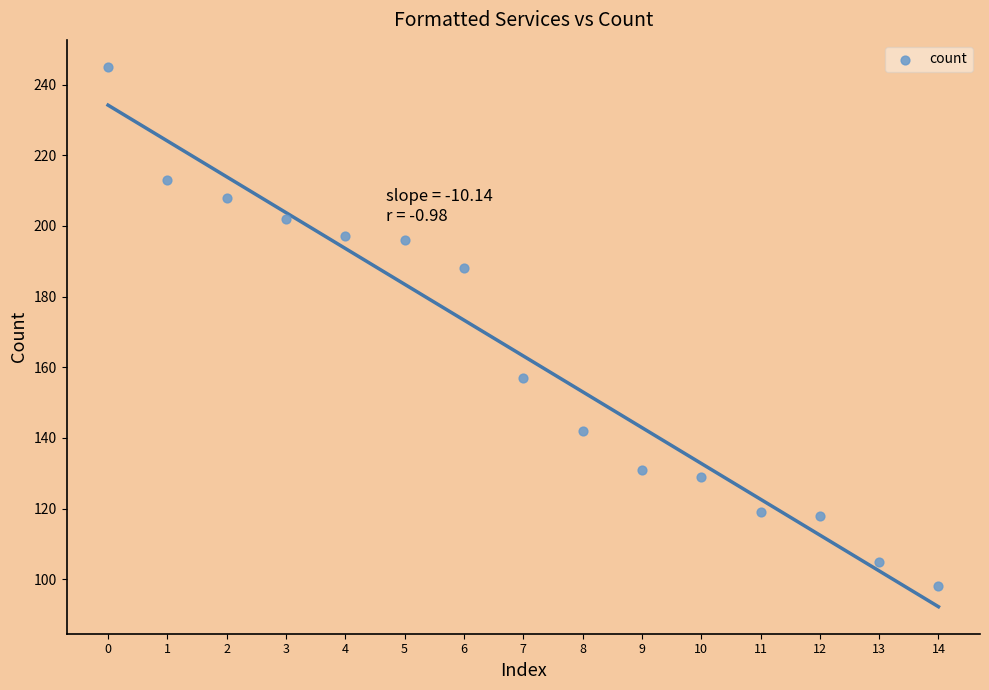

What is the range of Y values (max minus min)?

147